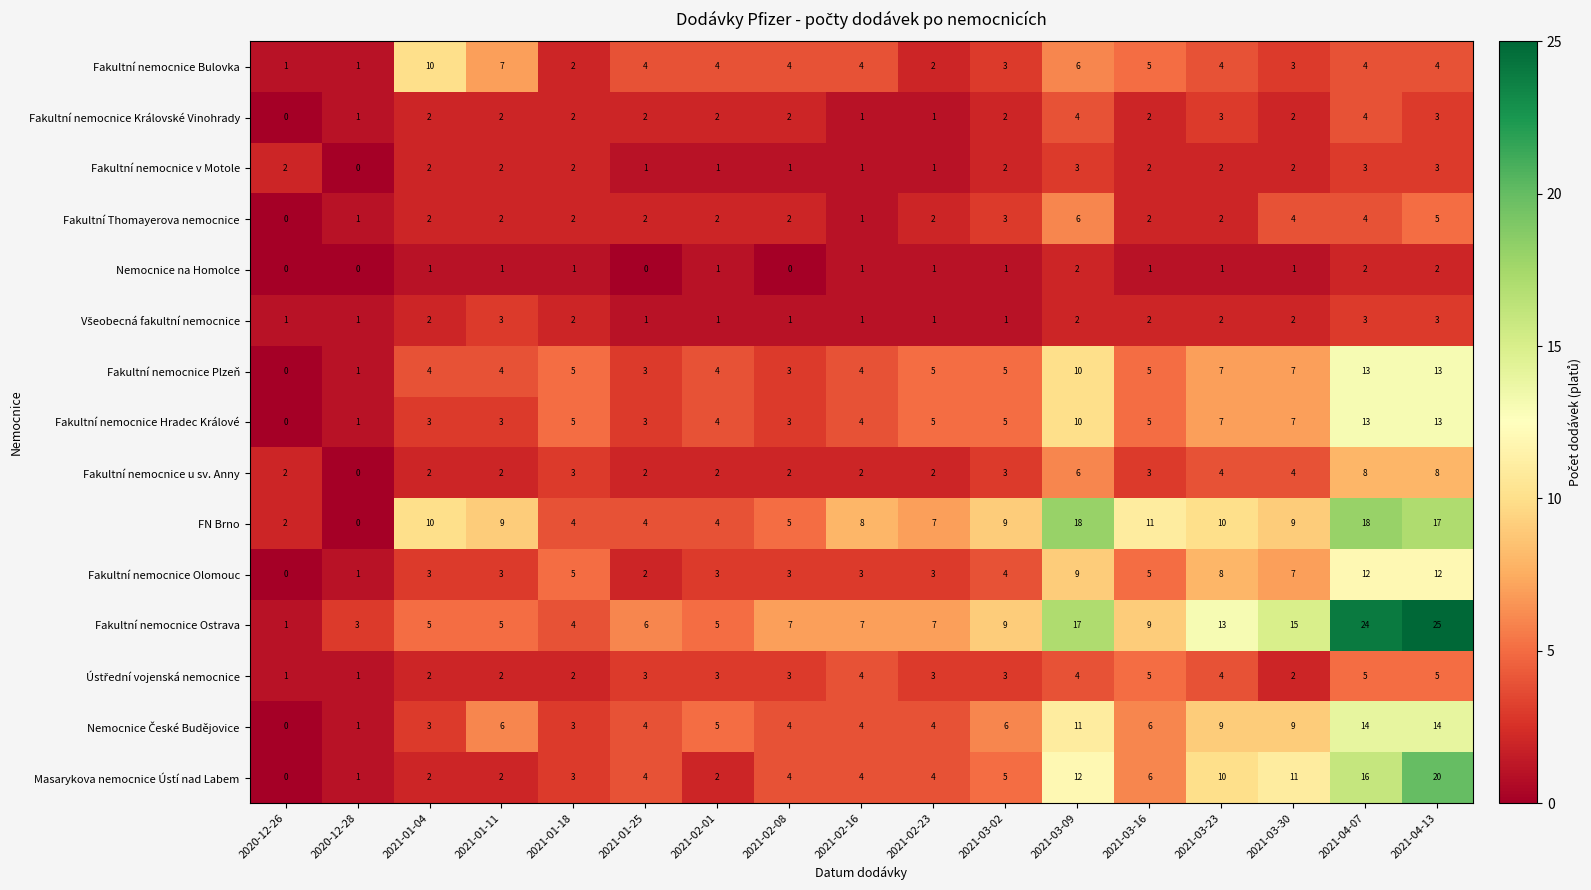

Which series has the widest spread of values?

Fakultní nemocnice Ostrava